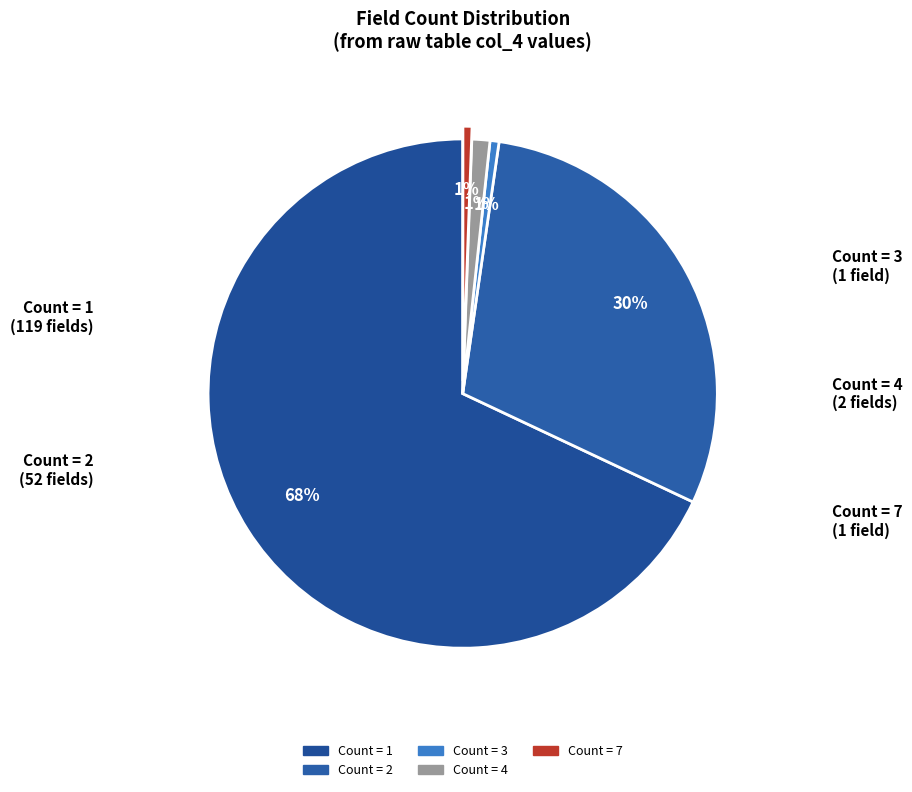

Do Count = 7 and Count = 1 together represent more than half of the pie?

Yes